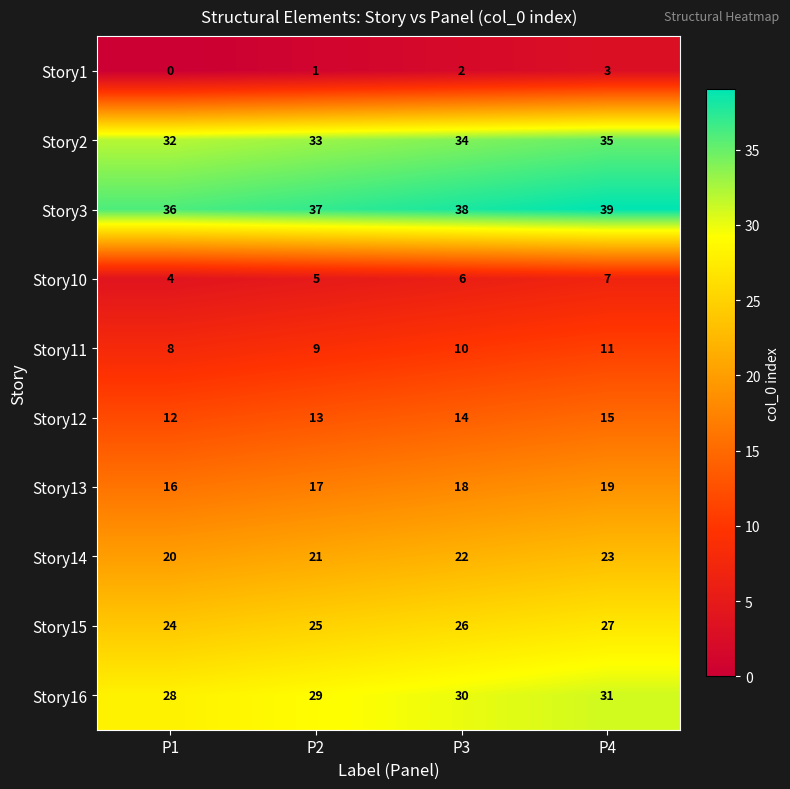

At P2, list the series in order from smallest to largest.

Story1, Story10, Story11, Story12, Story13, Story14, Story15, Story16, Story2, Story3